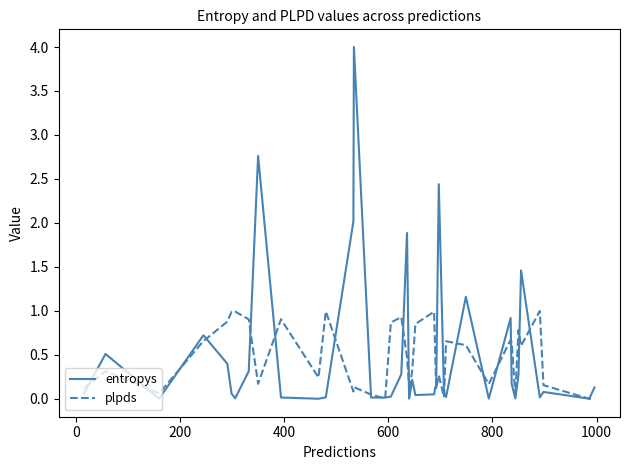

How many categories are shown in the chart?

40